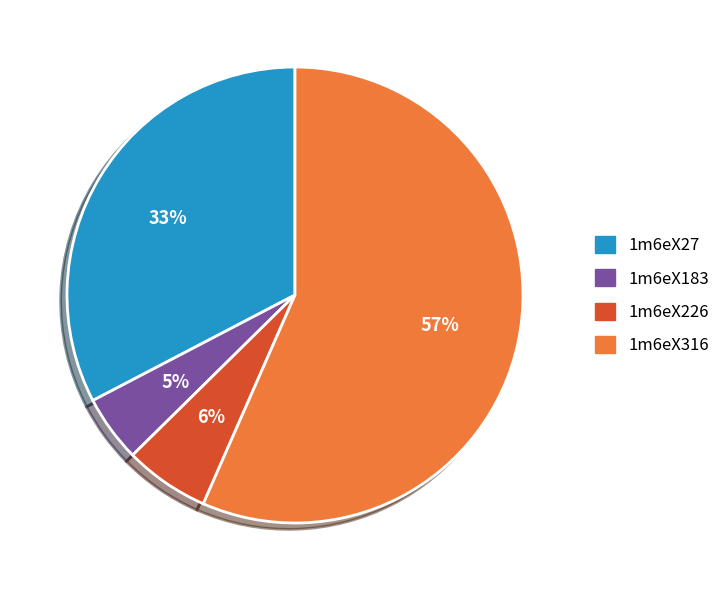

What percentage is the 1m6eX226 slice, to the nearest percent?

6%